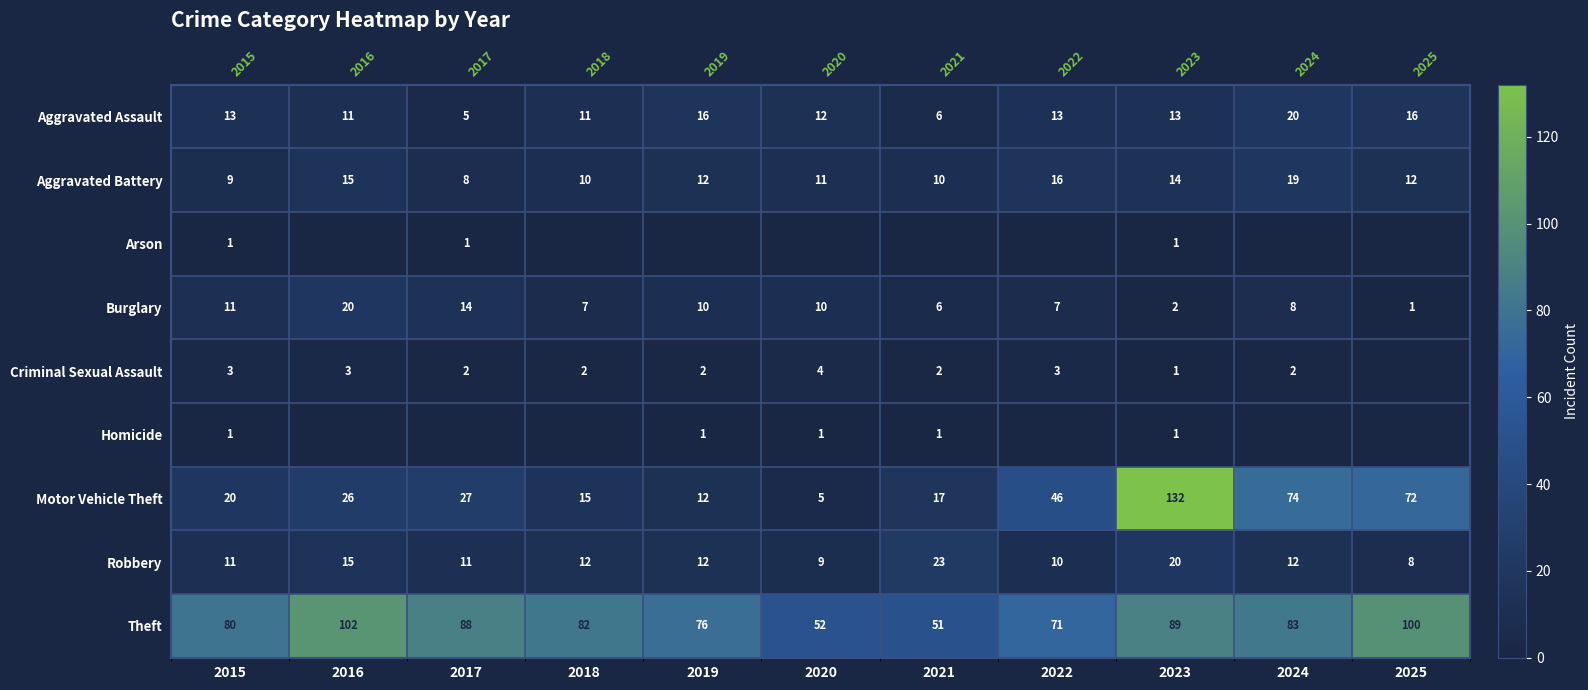

What is the lowest value of the Motor Vehicle Theft series?

5